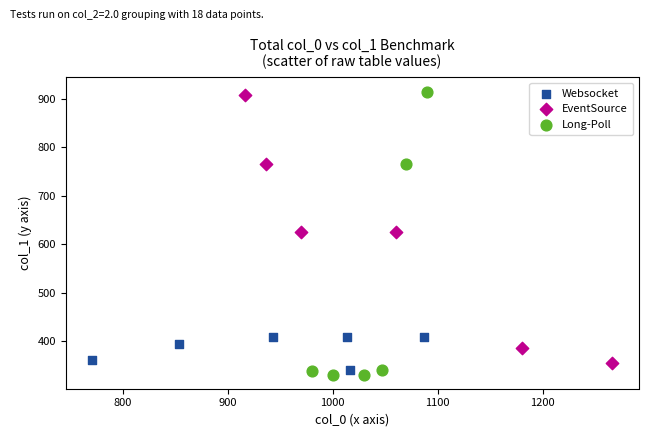

Which series contains the highest Y value?

Long-Poll